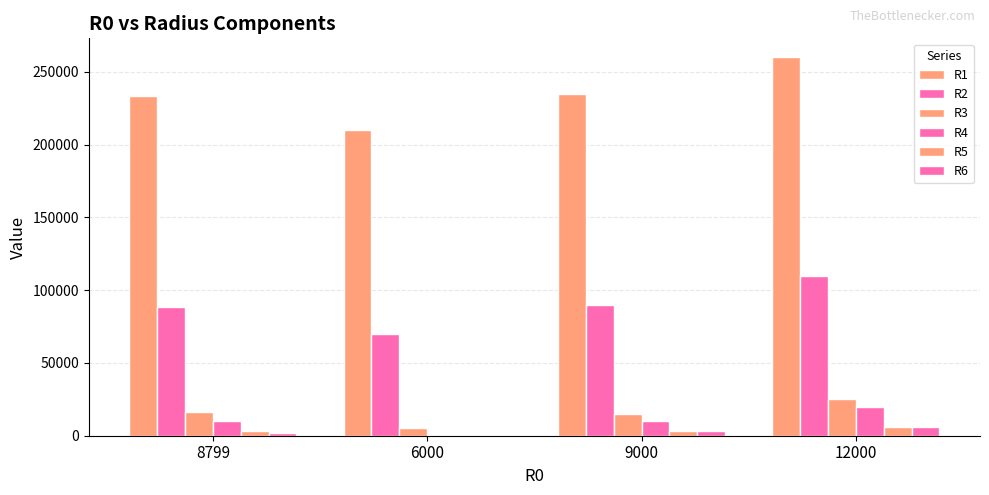

Count the number of data series in this chart.

6